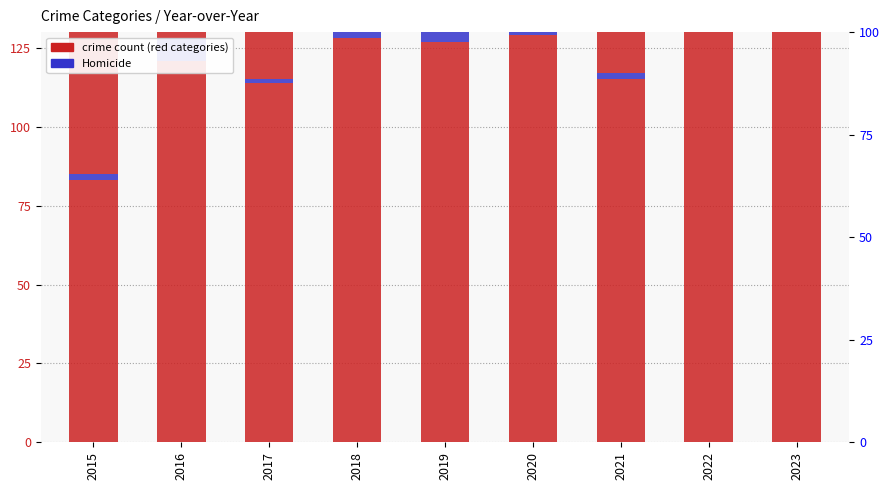

What is the sum of the Criminal Sexual Assault values at 2018 and 2017?

35